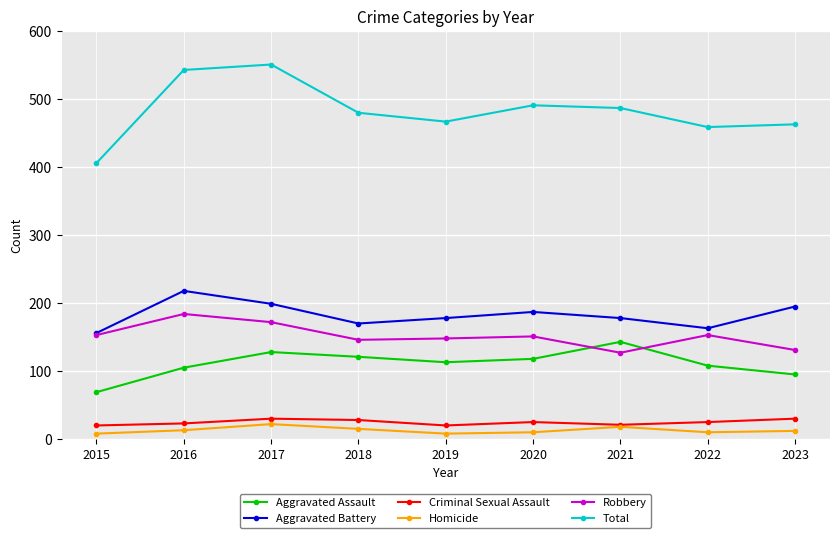

What is the smallest value displayed?

8